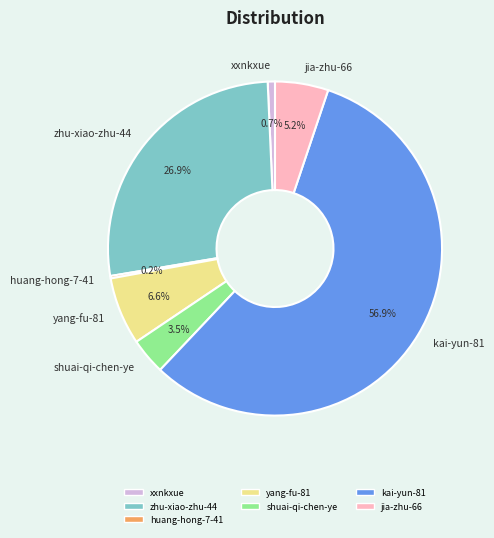

What is the majority slice?

kai-yun-81